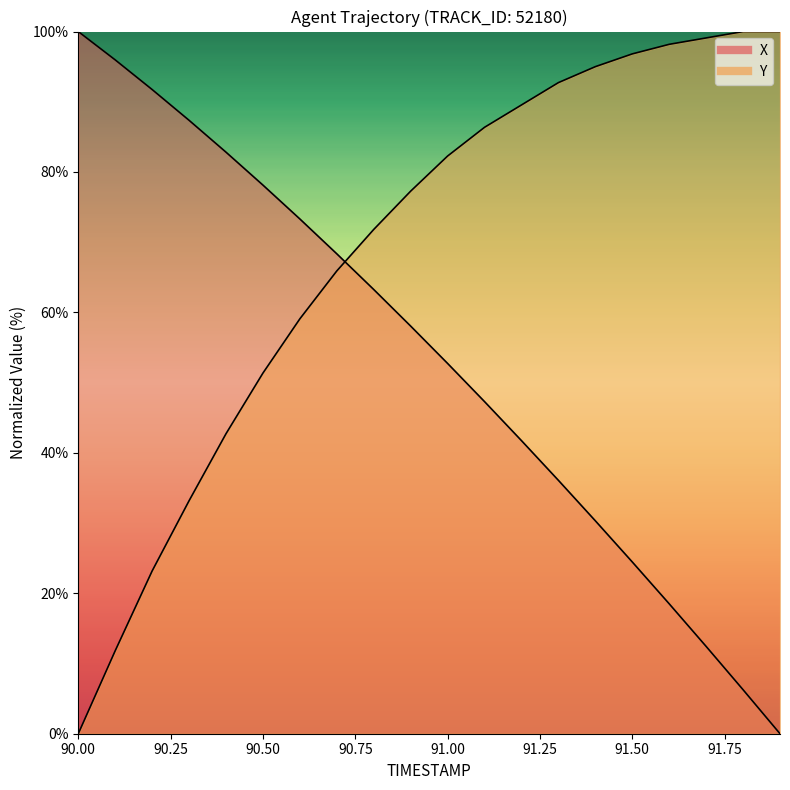

What value does the X series have at 90.0?

100.0